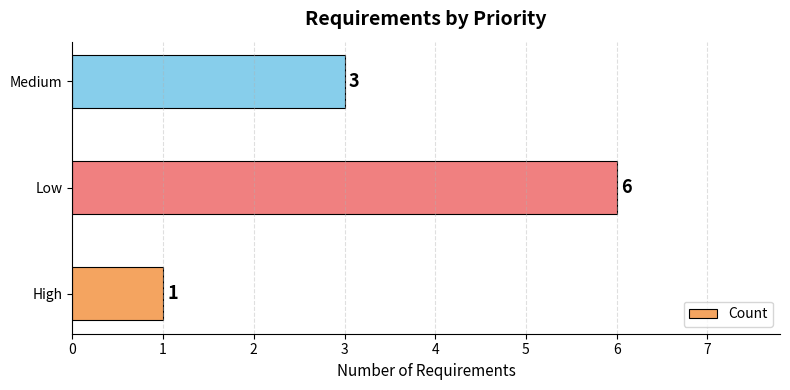

What is the difference between the values at High and Low?

5